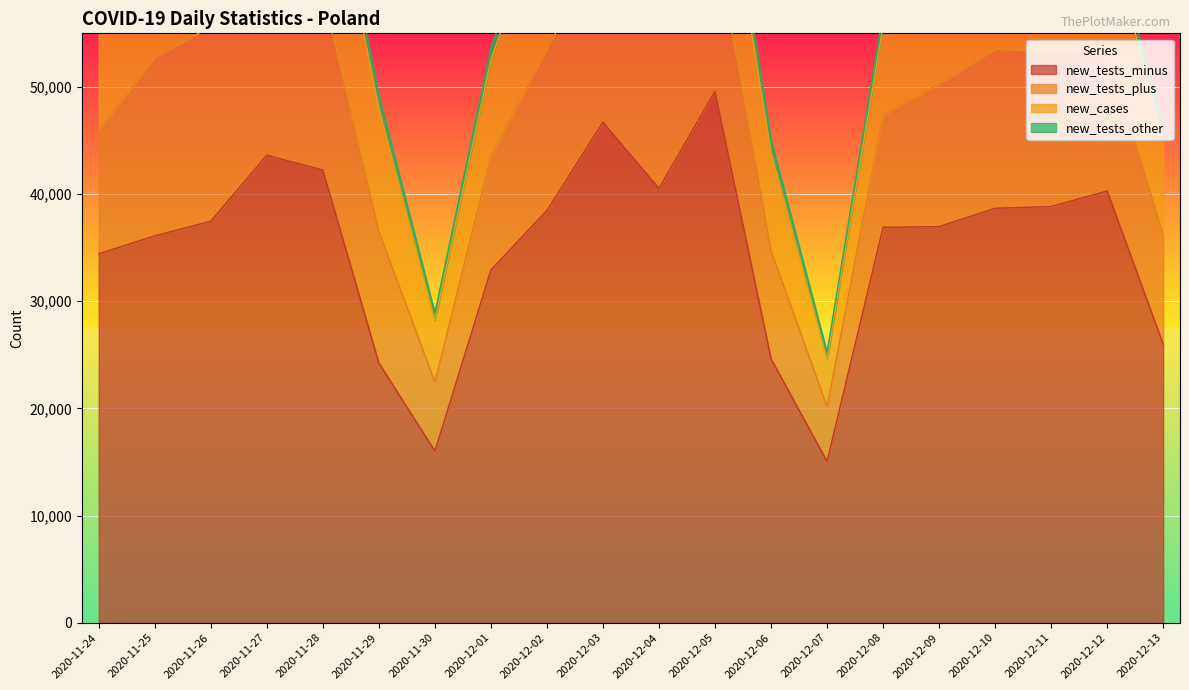

How many data points in new_tests_minus are less than 37467?

10